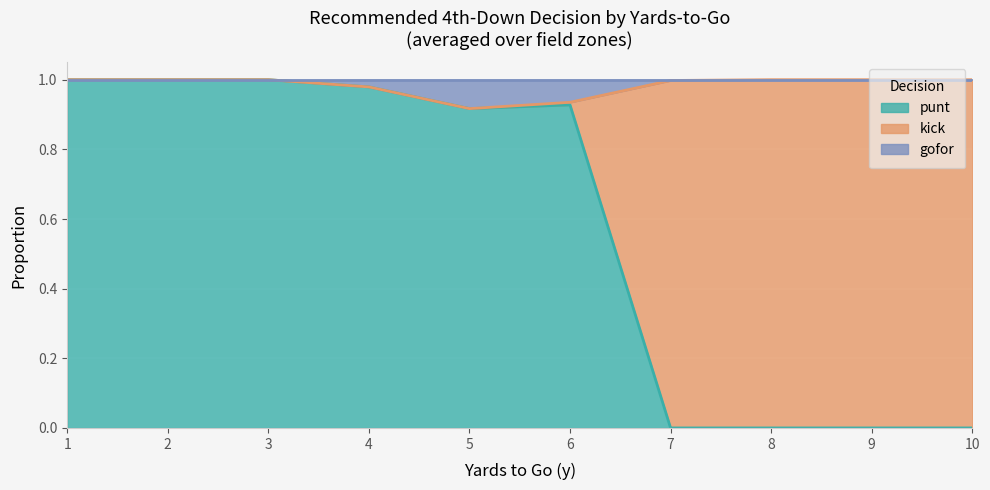

What are all the series names shown in the legend?

punt, kick, gofor